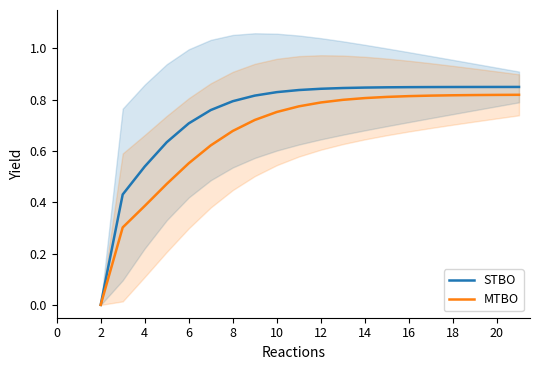

Which series has the largest total across all categories?

STBO